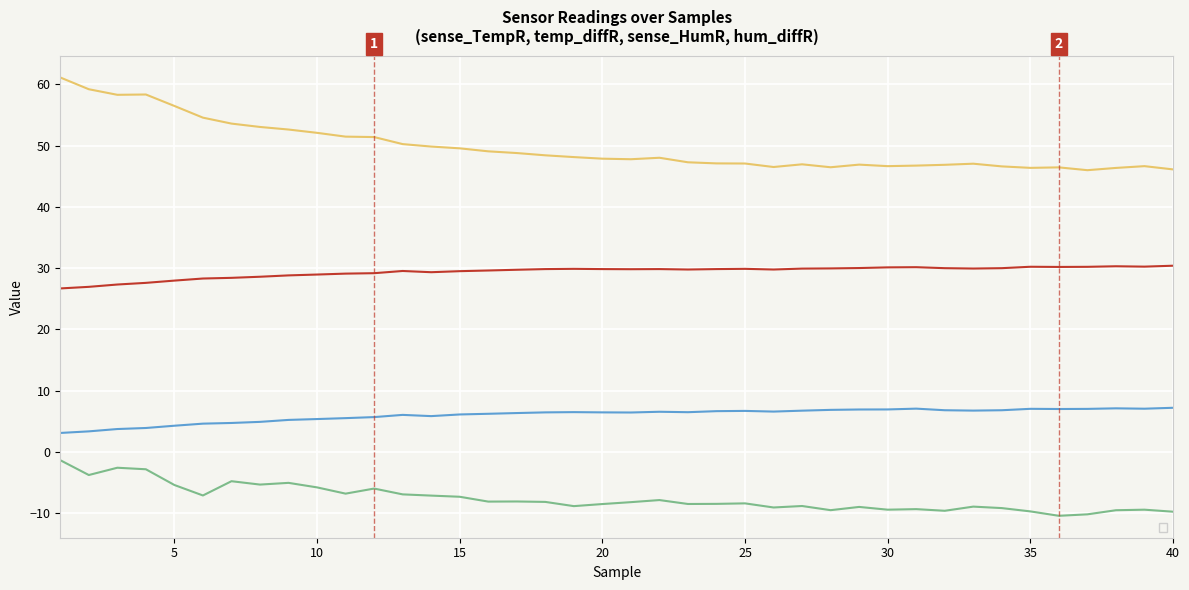

At which label is __sense_HumR closest to 53?

8